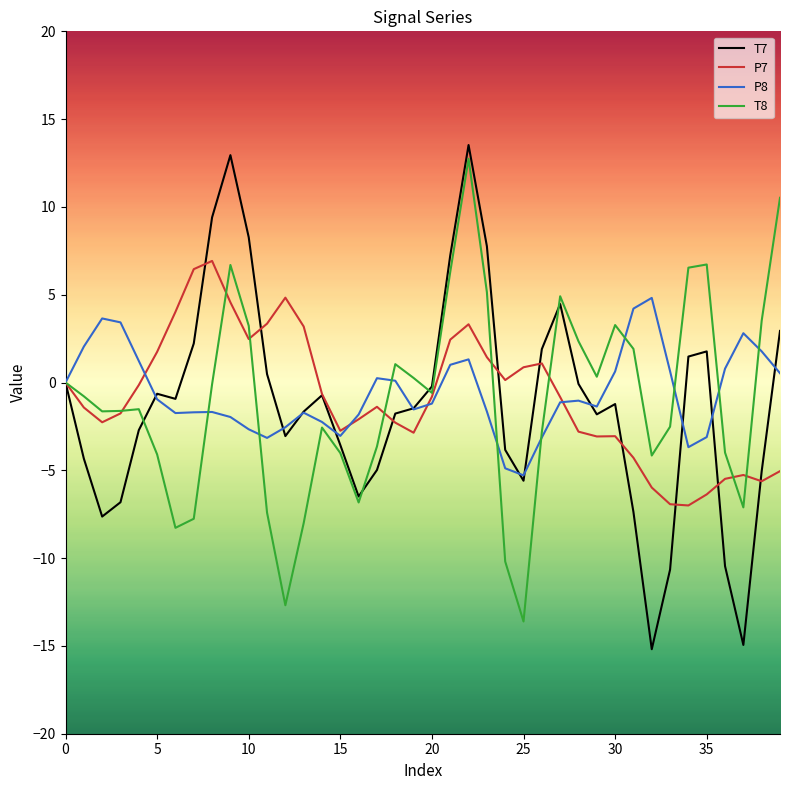

Which series has the widest spread of values?

T7